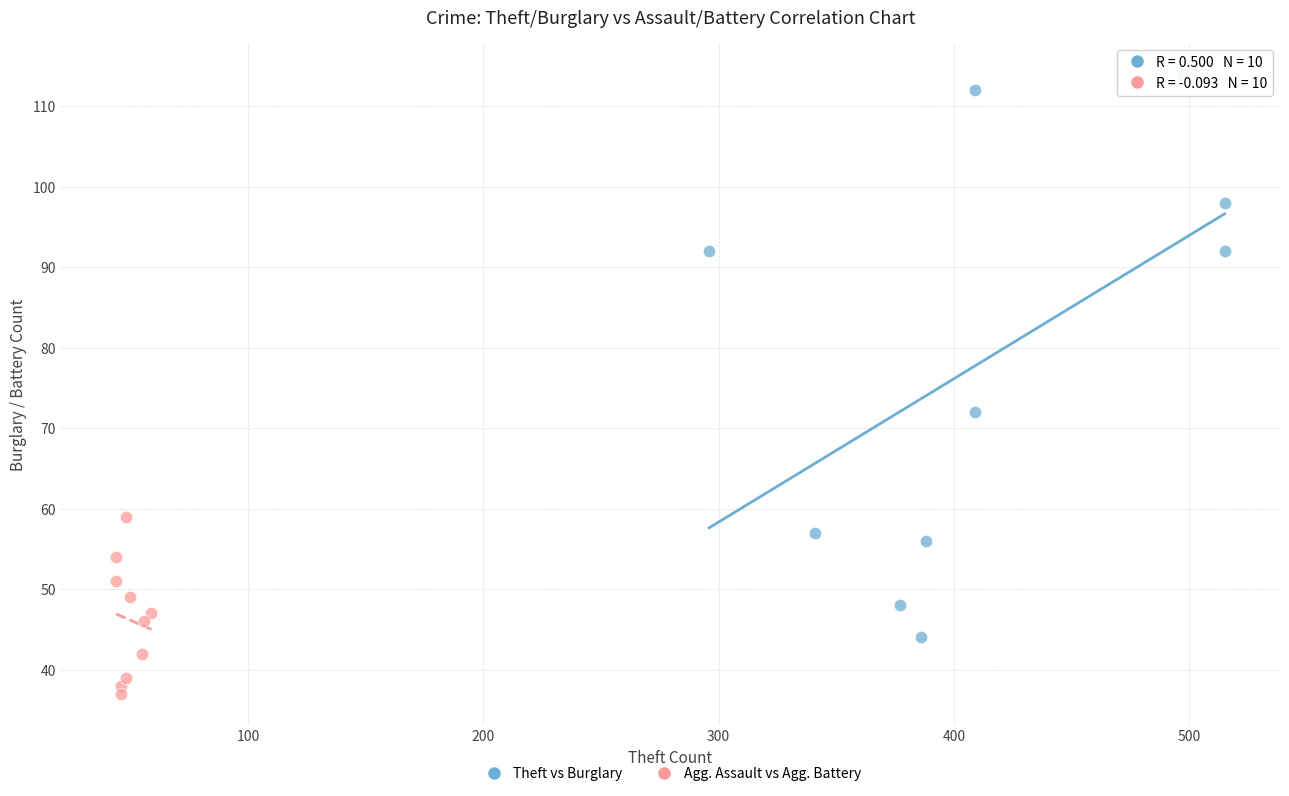

What are all the series names shown in the legend?

Theft vs Burglary, Agg. Assault vs Agg. Battery